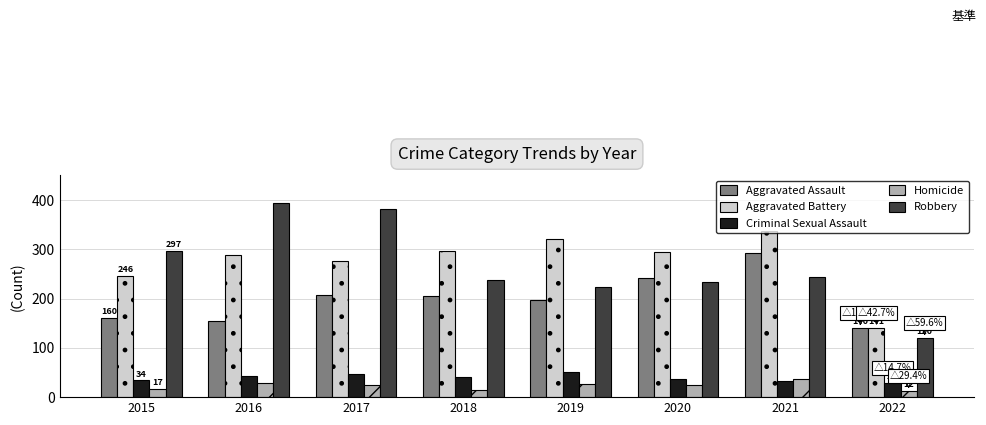

Where is Robbery nearest to the value 257?

2021